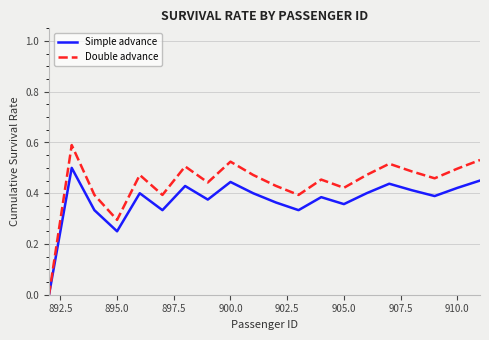

Which series has the largest total across all categories?

Double advance